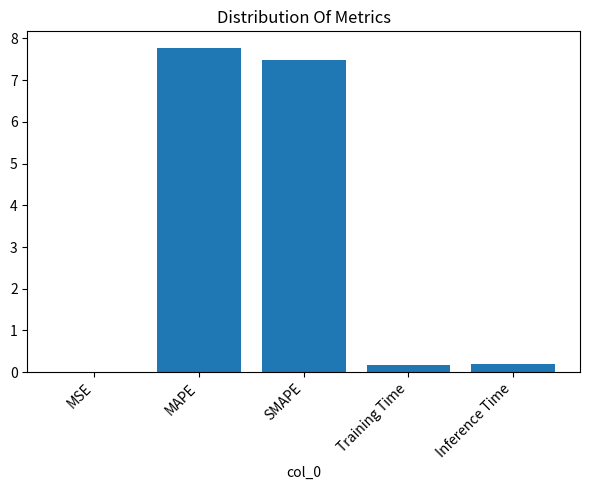

What is the sum of all values?

15.6